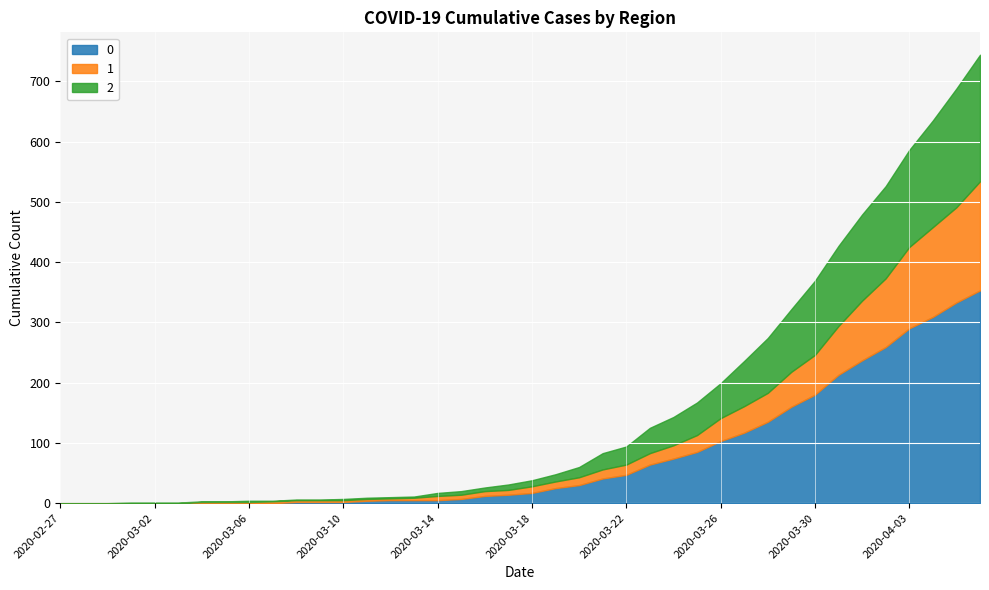

True or false: 0 has more than 1 points higher than both neighbors.

False